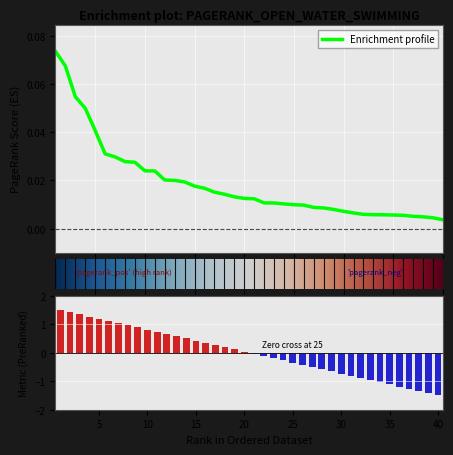

At which label is the value closest to 0?

40